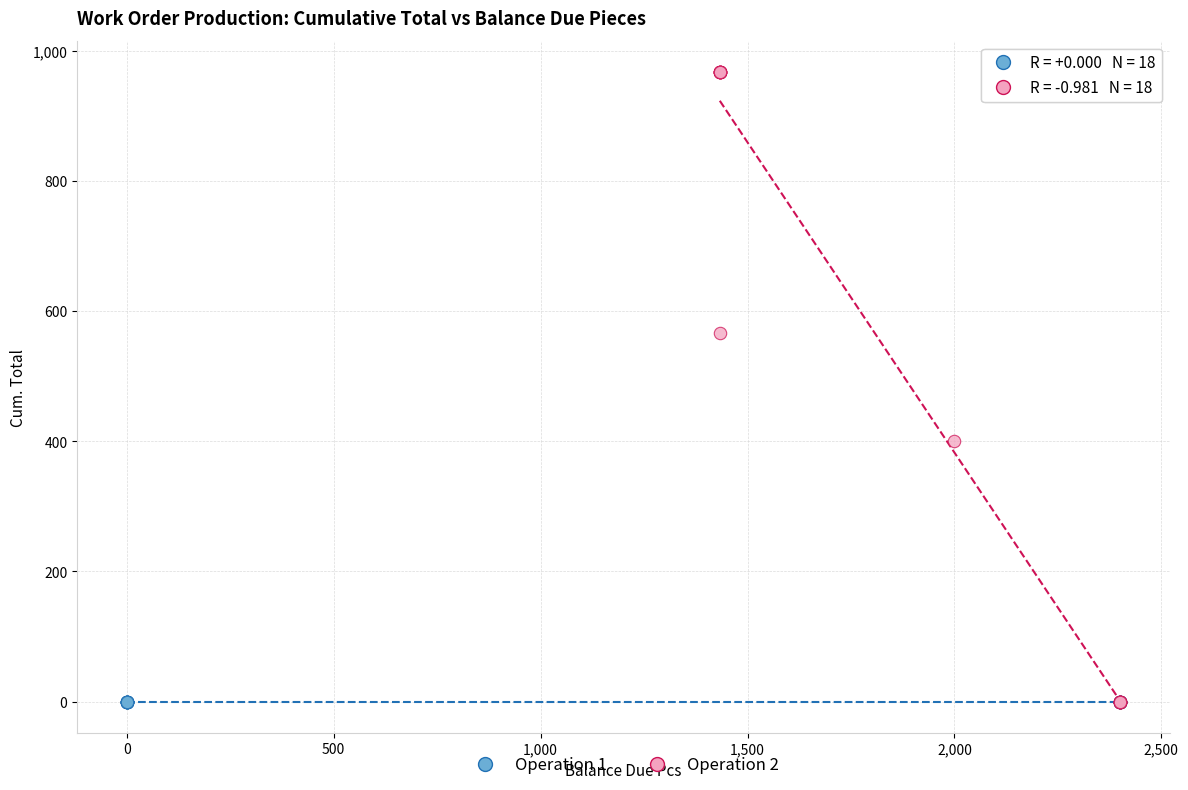

Which series reaches the maximum Y coordinate?

Operation 2